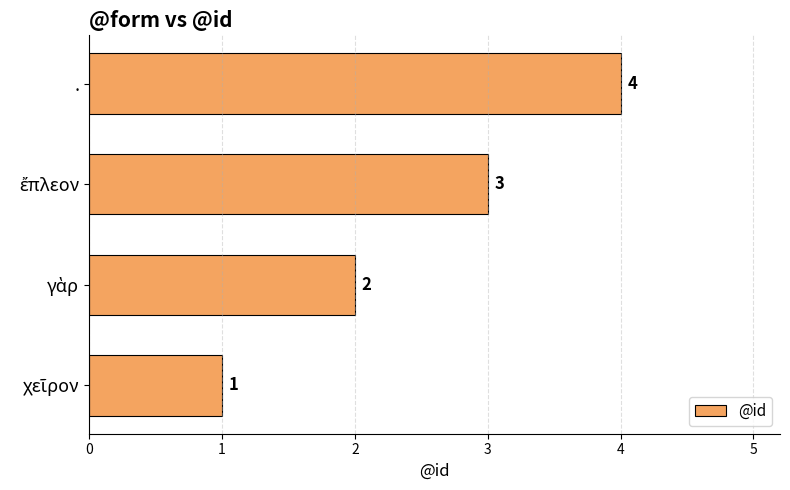

What is the difference between the maximum and minimum values?

3